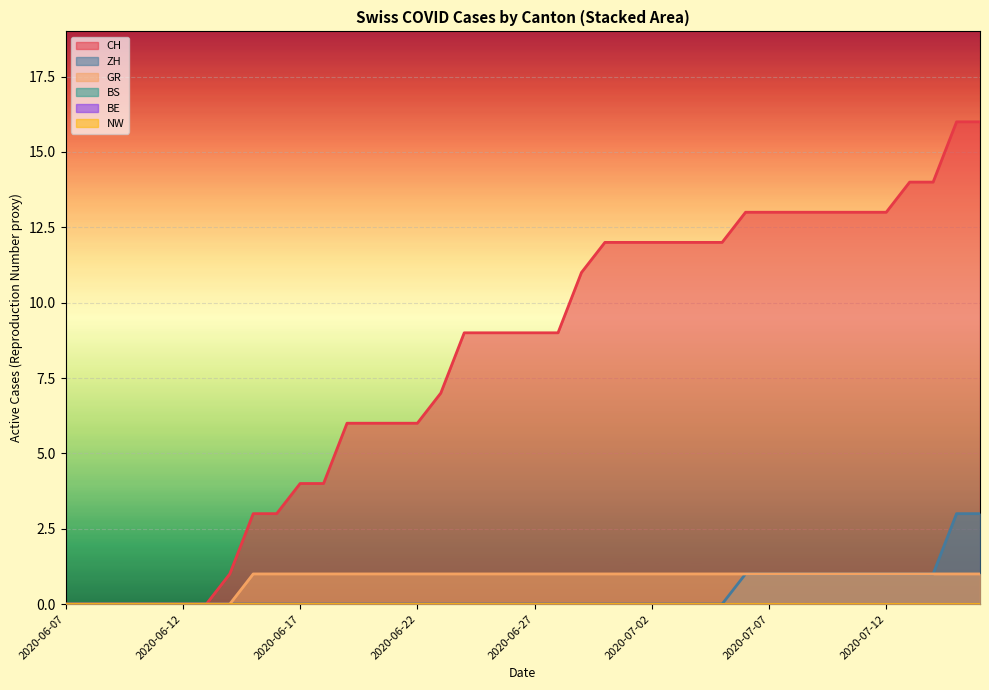

True or false: ZH has more than 0 interior local peaks.

False